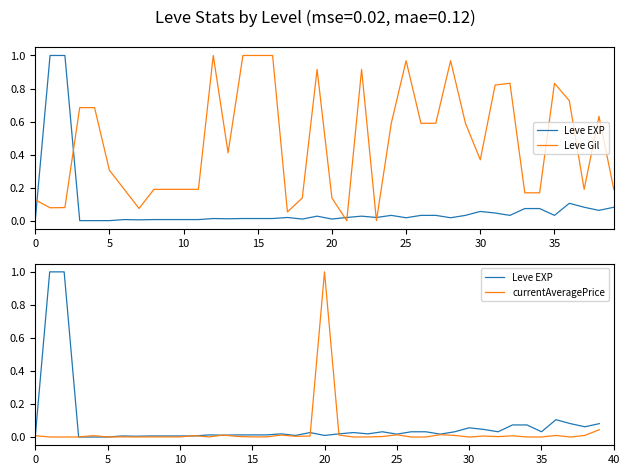

Which category has the highest value in the currentAveragePrice series?

20